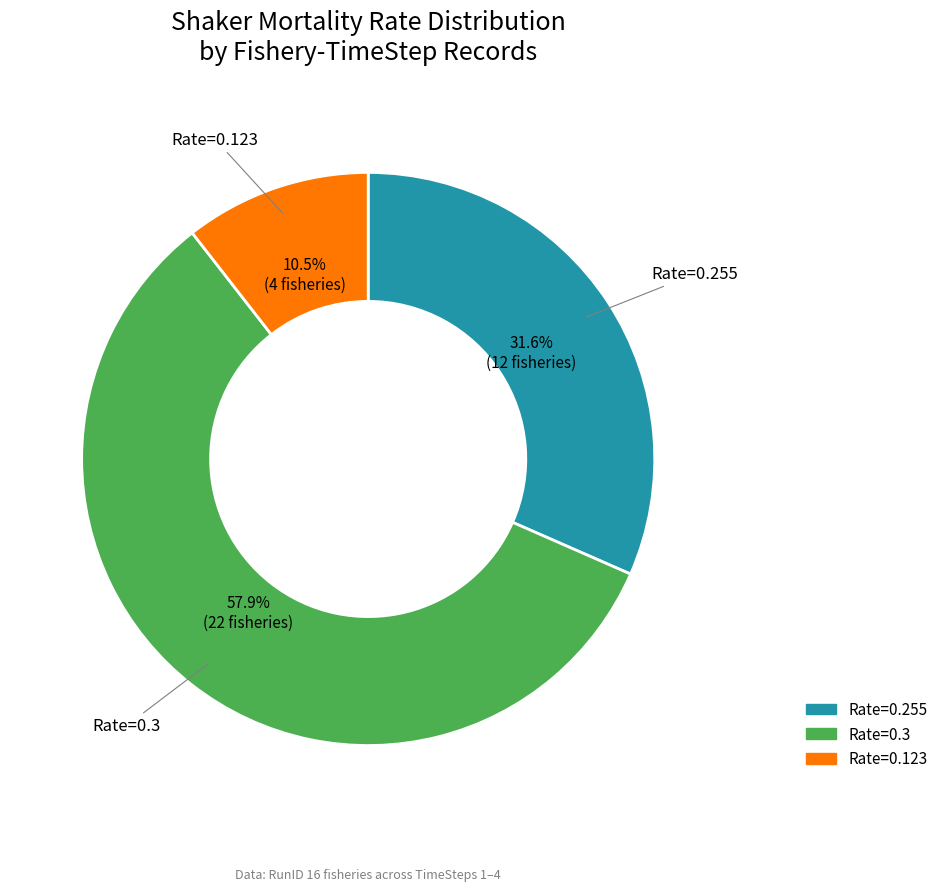

Is there any slice that represents more than half of the pie?

Yes